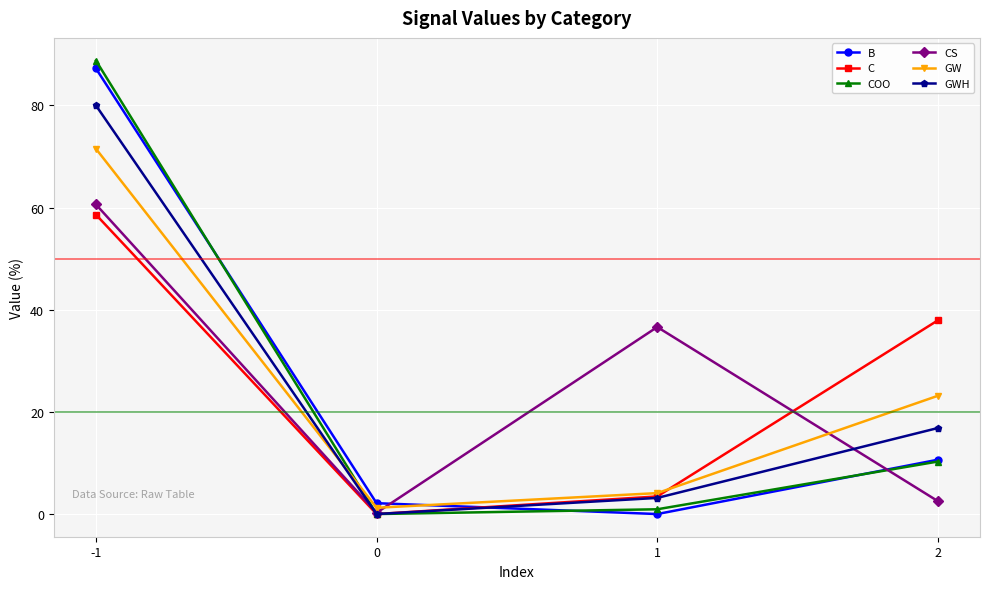

What is the approximate value of COO at -1?

88.8